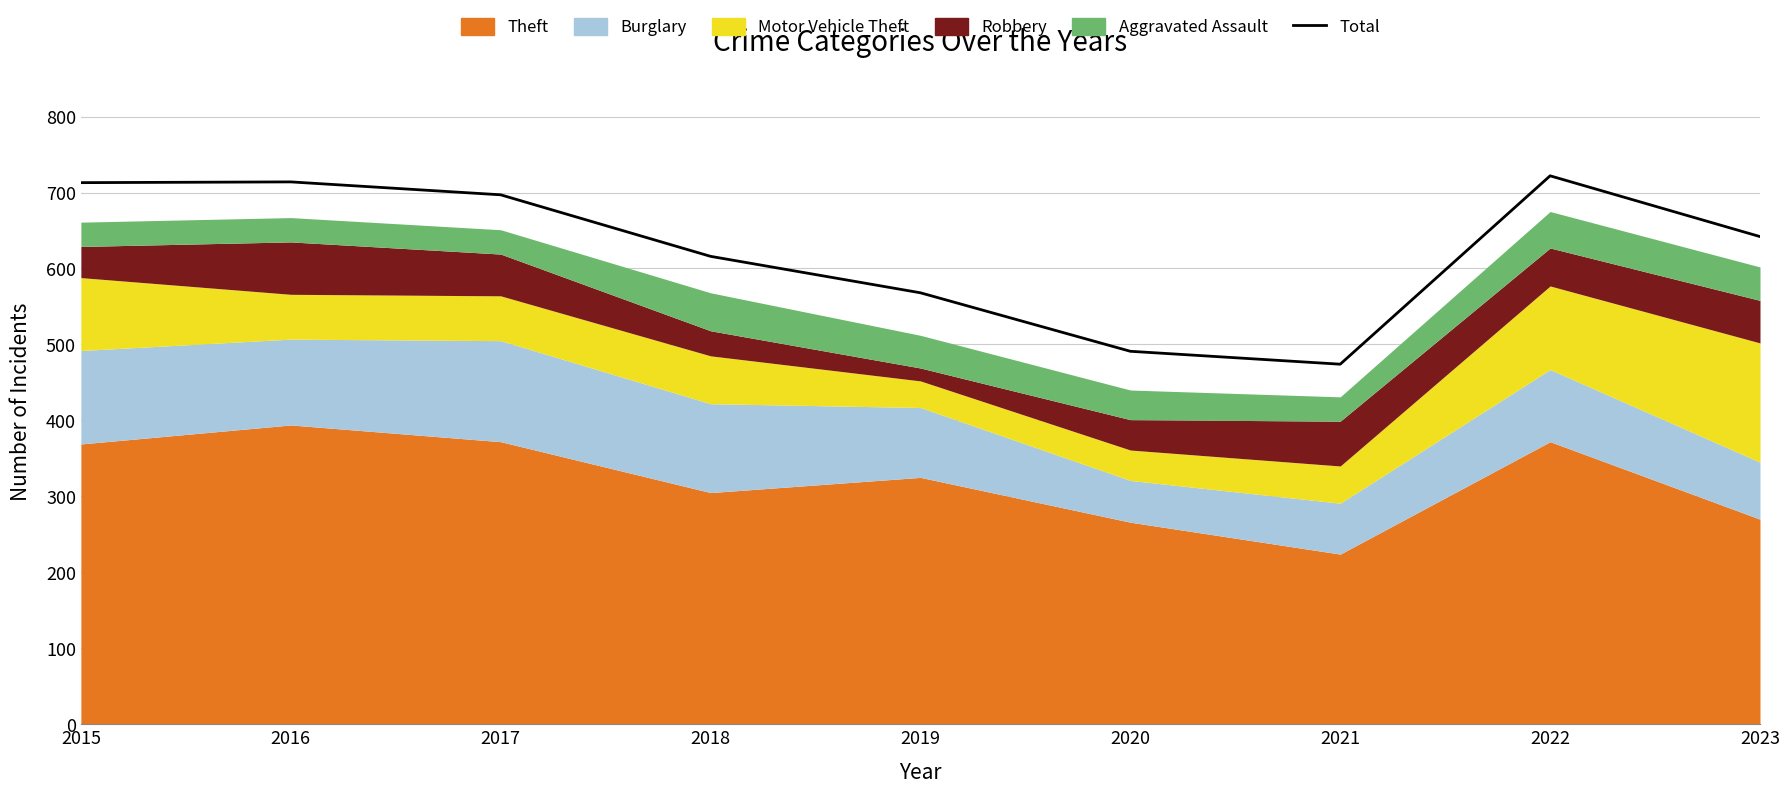

Rank the categories by value from highest to lowest.

2022, 2016, 2015, 2017, 2023, 2018, 2019, 2020, 2021